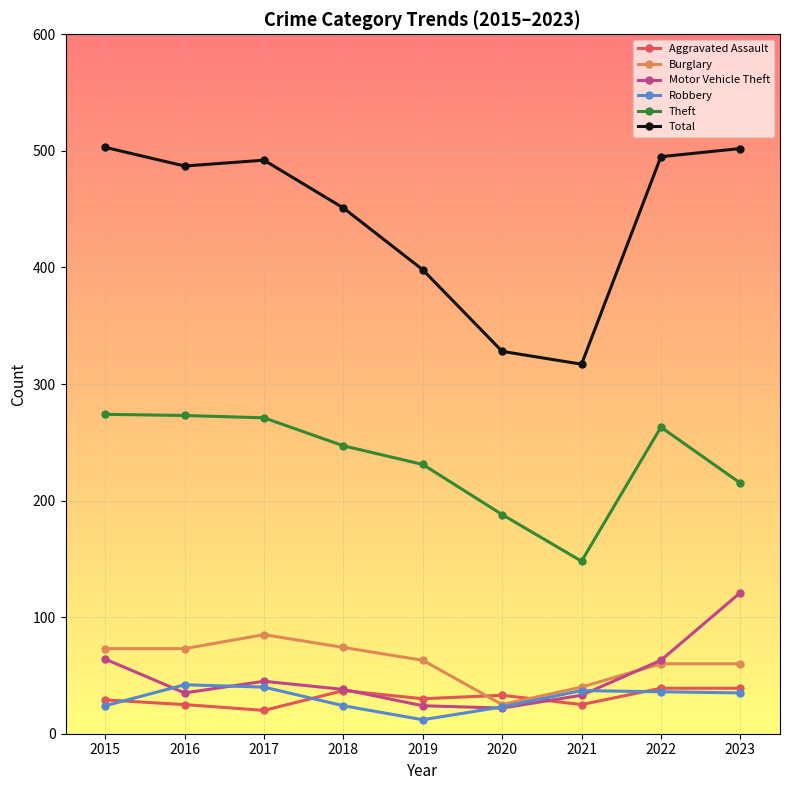

What is the difference between the highest and lowest values at 2018?

427